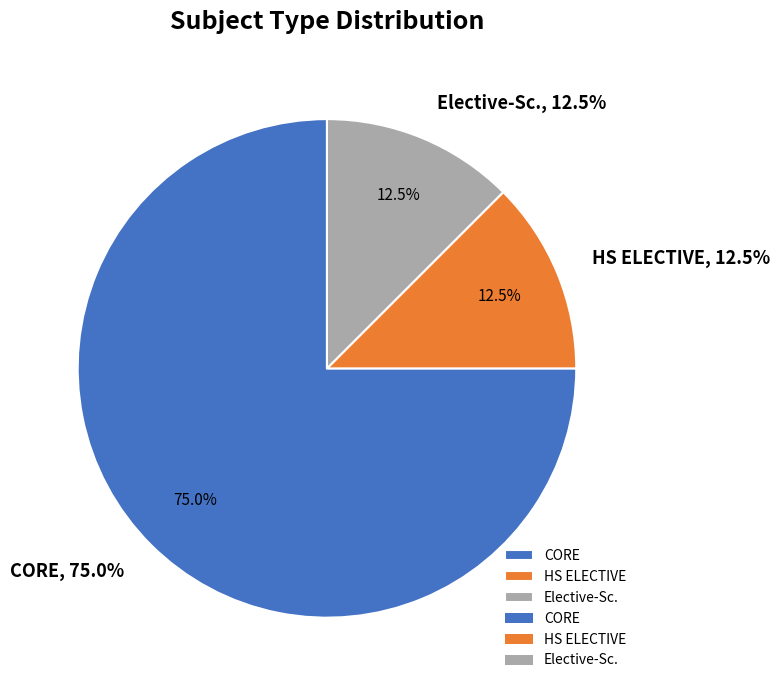

What is the total percentage of HS ELECTIVE and Elective-Sc.?

25.0%